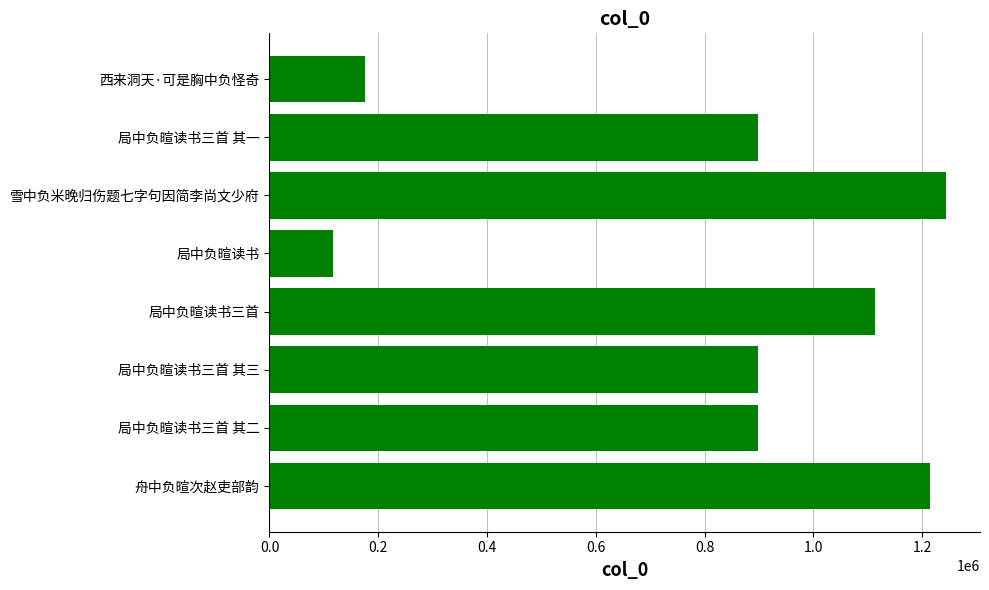

What is the change in value from 局中负暄读书三首 其二 to 局中负暄读书三首?

+215019